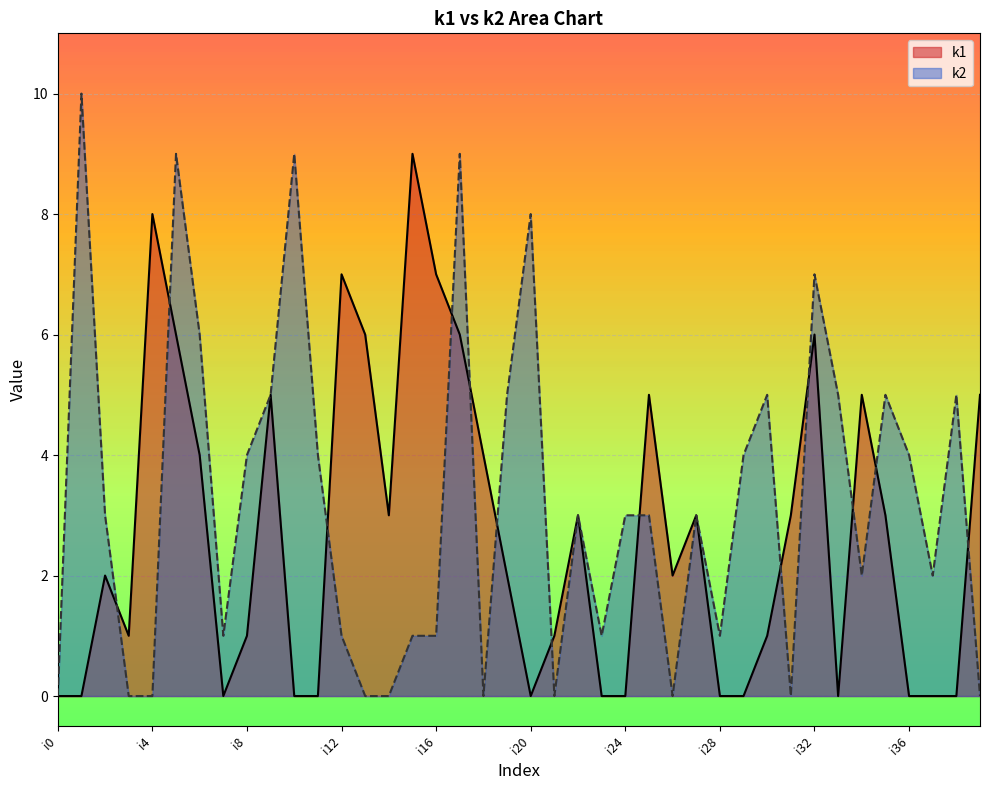

Reading right to left, what are all the values shown in this chart?

k1: i39=5	i38=0	i37=0	i36=0	i35=3	i34=5	i33=0	i32=6	i31=3	i30=1	i29=0	i28=0	i27=3	i26=2	i25=5	i24=0	i23=0	i22=3	i21=1	i20=0	i19=2	i18=4	i17=6	i16=7	i15=9	i14=3	i13=6	i12=7	i11=0	i10=0	i9=5	i8=1	i7=0	i6=4	i5=6	i4=8	i3=1	i2=2	i1=0	i0=0
k2: i39=0	i38=5	i37=2	i36=4	i35=5	i34=2	i33=5	i32=7	i31=0	i30=5	i29=4	i28=1	i27=3	i26=0	i25=3	i24=3	i23=1	i22=3	i21=0	i20=8	i19=5	i18=0	i17=9	i16=1	i15=1	i14=0	i13=0	i12=1	i11=4	i10=9	i9=5	i8=4	i7=1	i6=6	i5=9	i4=0	i3=0	i2=3	i1=10	i0=0